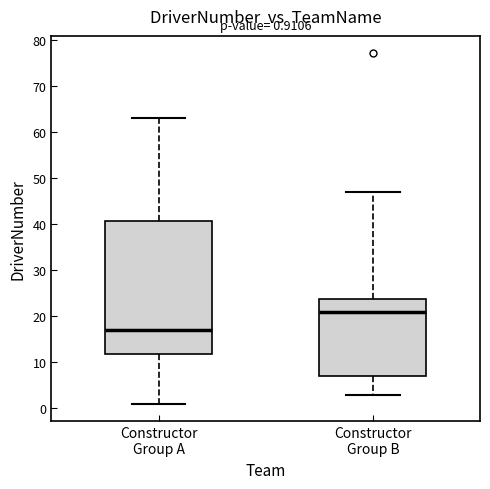

Which box is the tallest, from its lower edge to its upper edge?

Constructor Group A